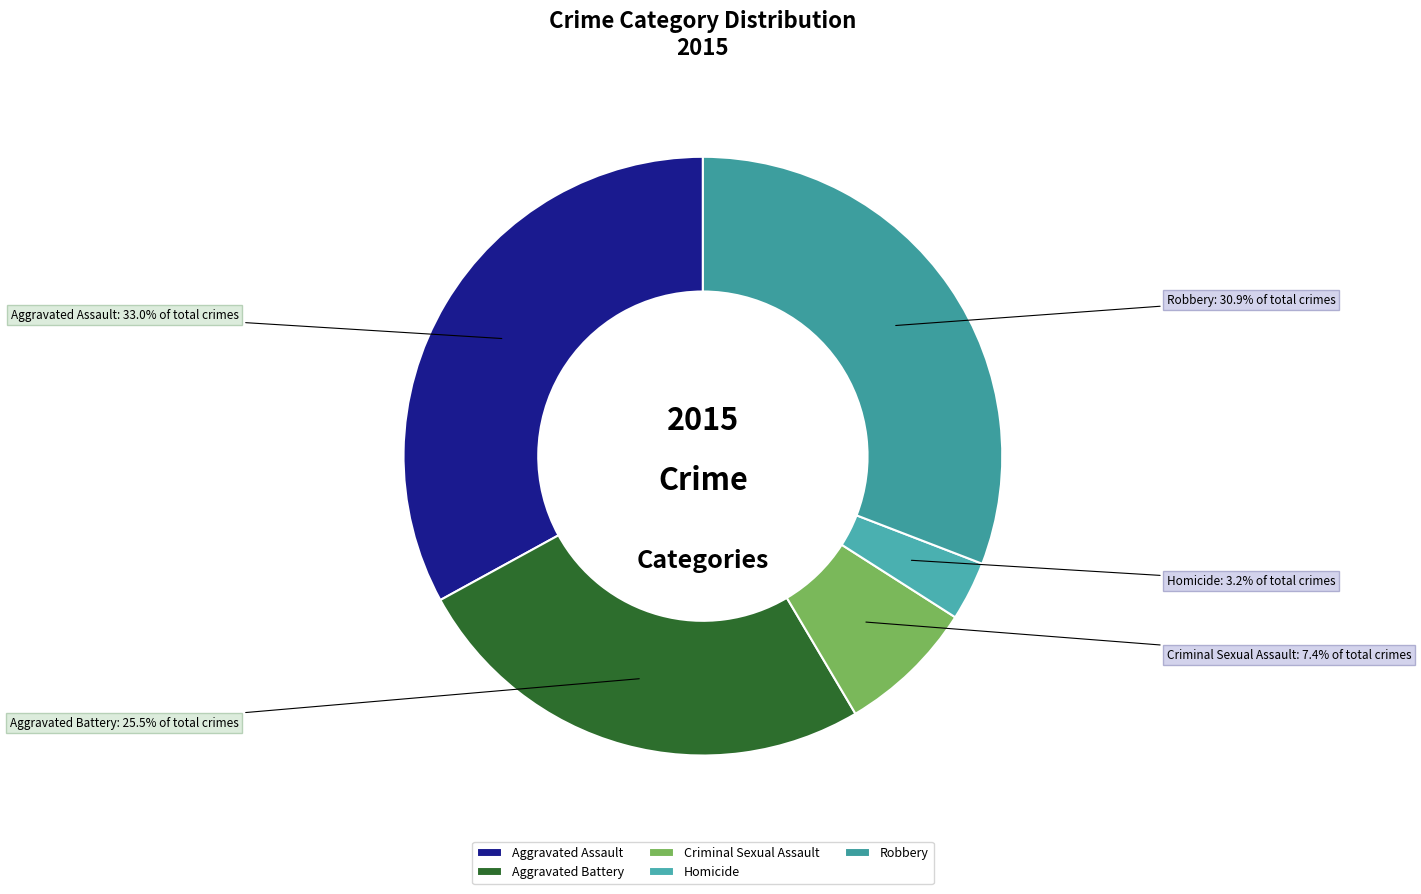

What is the smallest slice in the pie chart?

Homicide